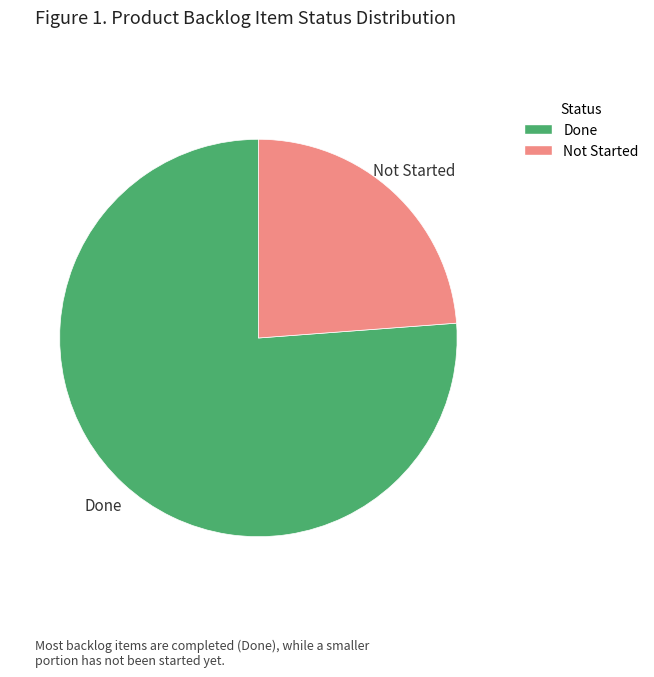

The Done slice represents 76% of the pie. True or false?

True